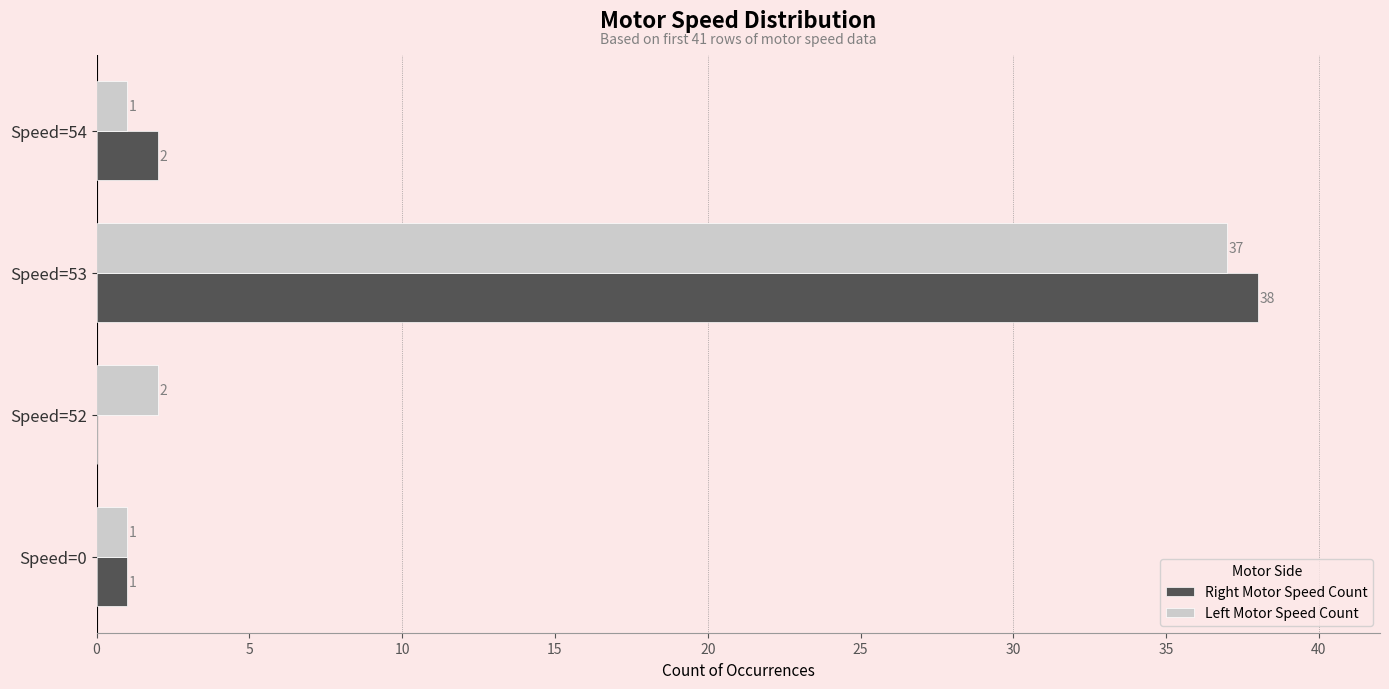

Between Speed=52 and Speed=54, which series saw the biggest shift?

Right Motor Speed Count